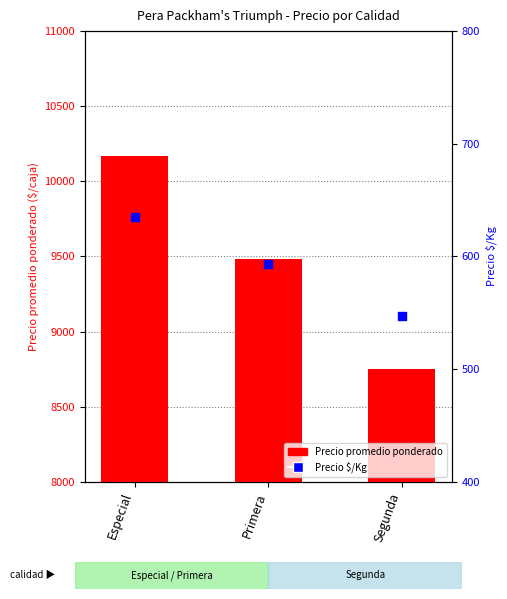

Which series has the largest total across all categories?

Precio promedio ponderado